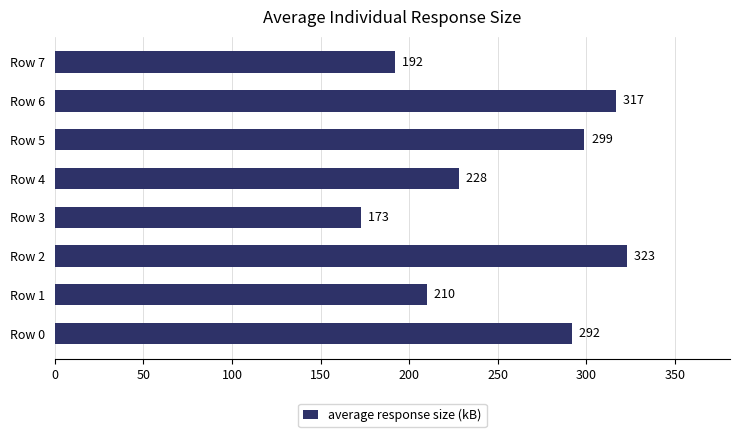

Approximately how many times larger is the value at Row 6 compared to Row 1?

1.5